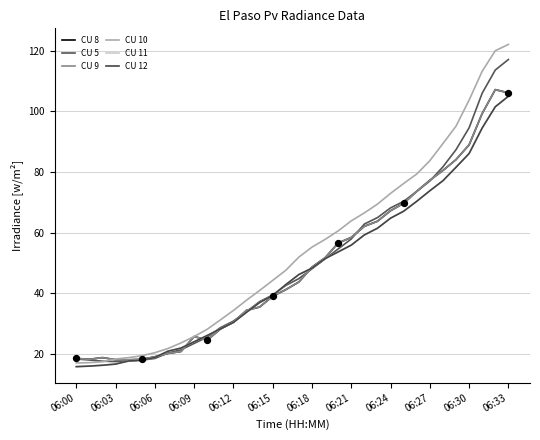

At which category is the sum across all series the highest?

06:33